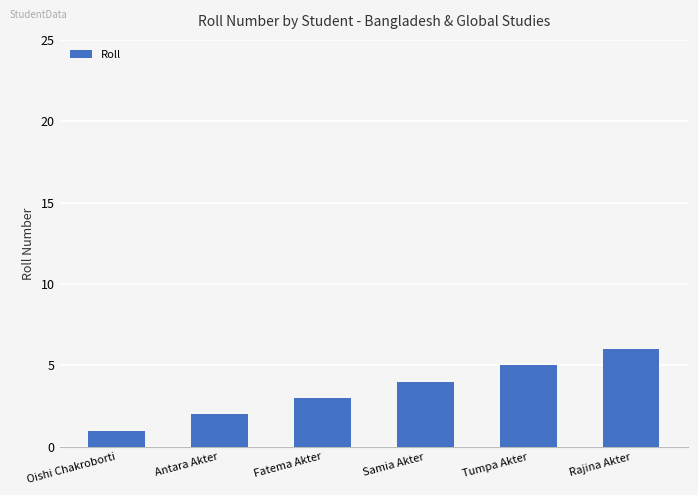

Reading left to right, list all the values displayed in this chart.

1	2	3	4	5	6